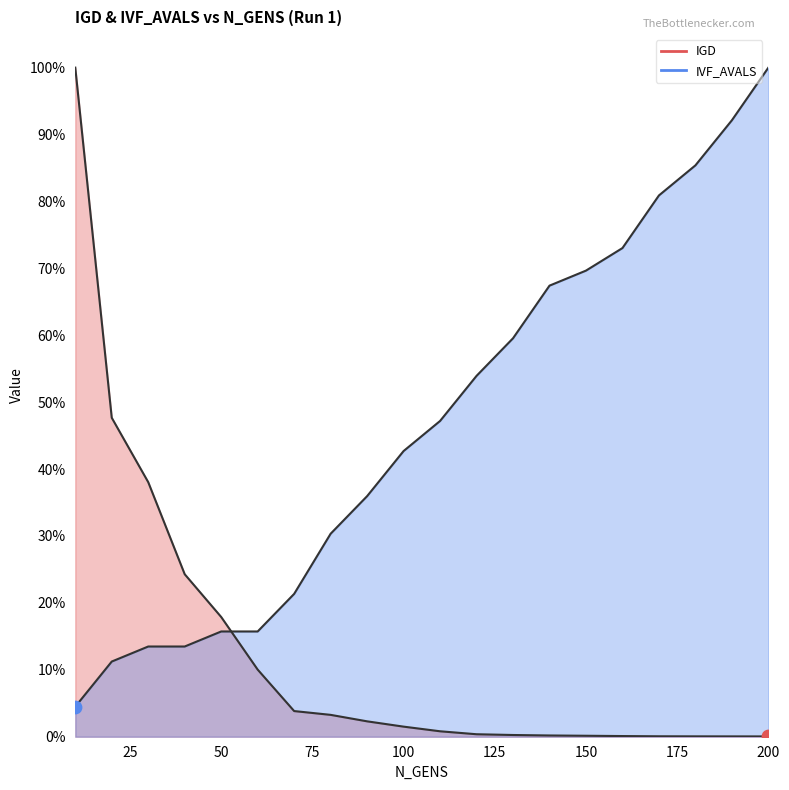

Which series has the largest total across all categories?

IVF_AVALS